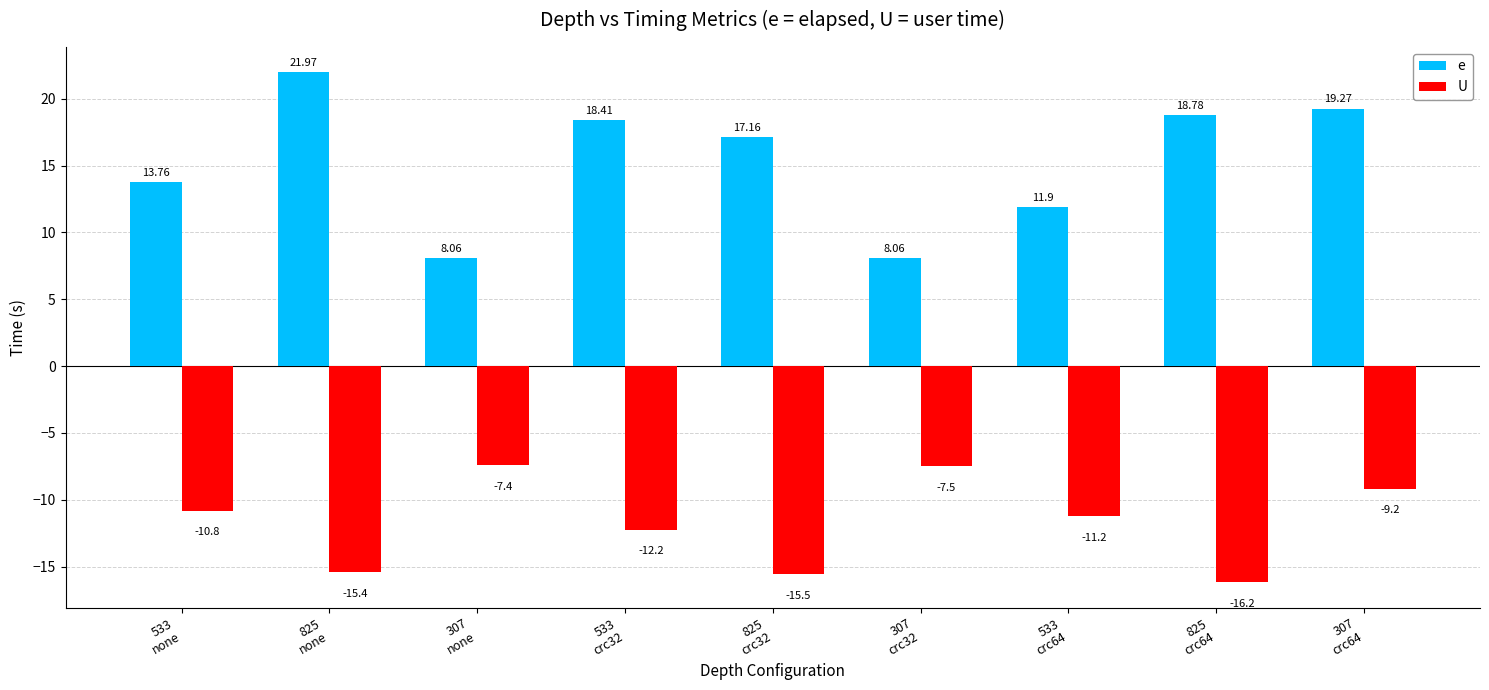

At which category does the chart reach its minimum across all series?

825
crc64